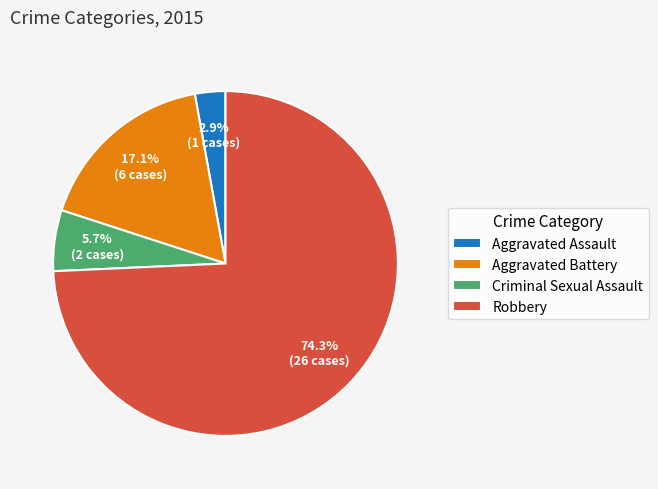

The Robbery slice represents 80% of the pie. True or false?

False